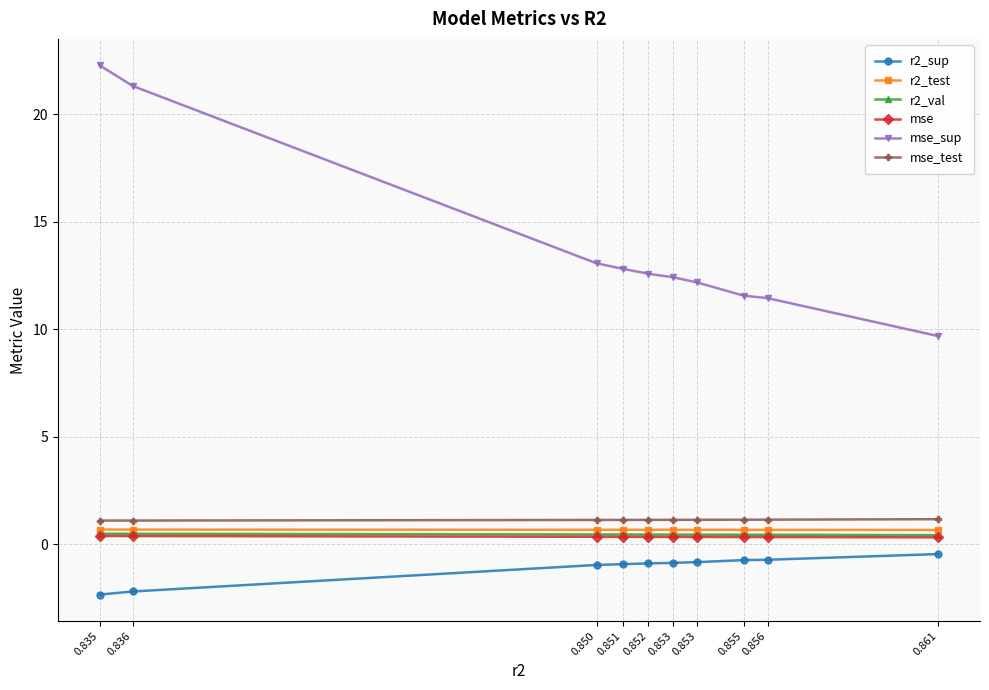

Which label corresponds to the largest value in the chart?

0.835